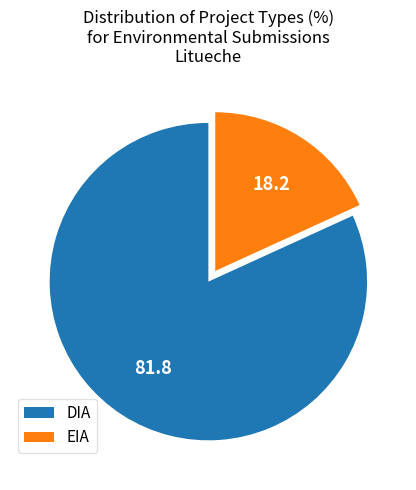

Approximately how many times larger is the value at DIA compared to EIA?

4.5